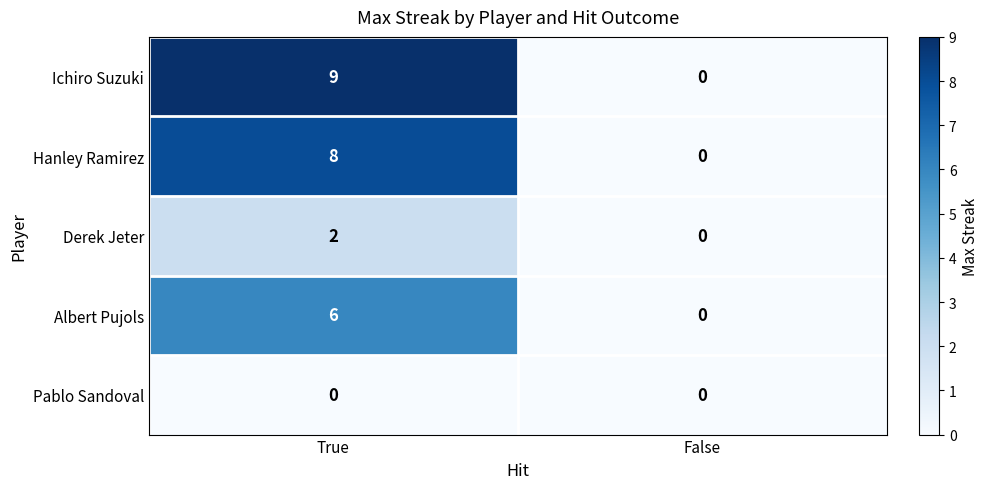

Which series changed the most between True and False?

Ichiro Suzuki